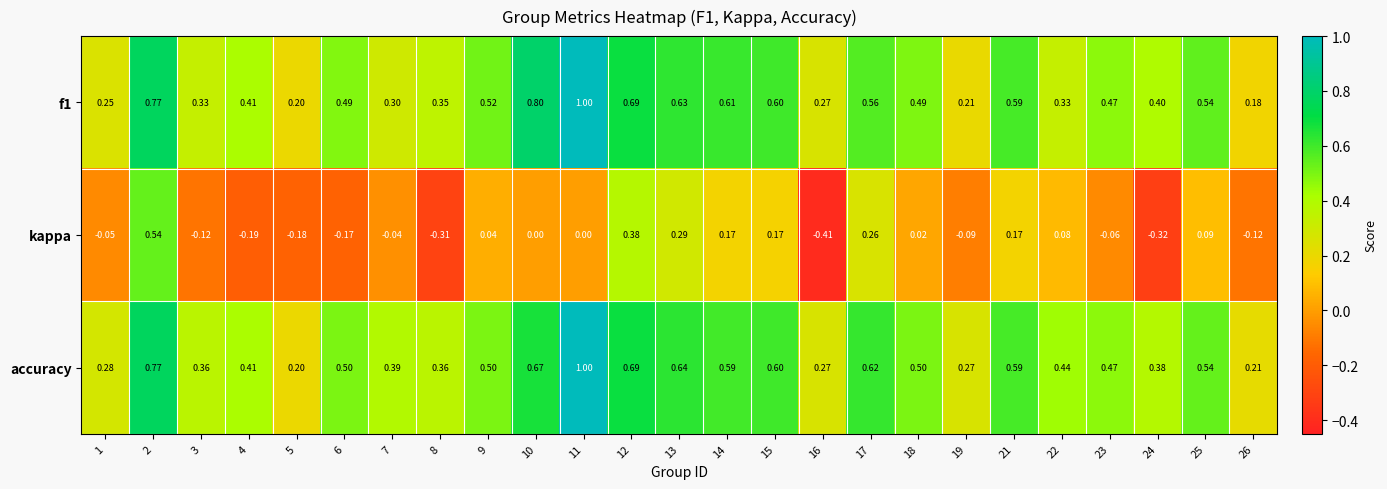

Which series changed the most between 9 and 14?

kappa